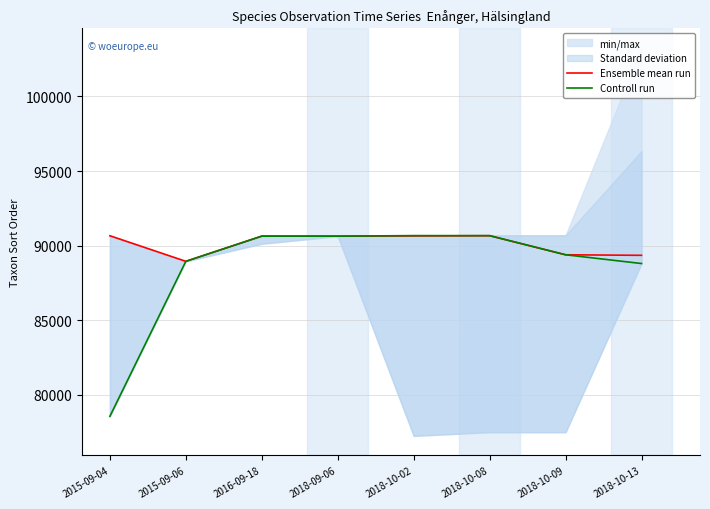

How many values in the Ensemble mean run series are below 90645?

4